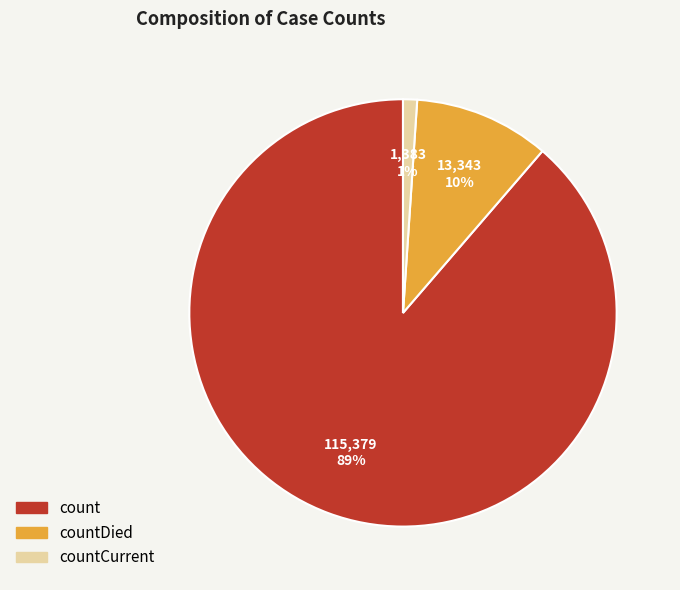

Is there any slice that represents more than half of the pie?

Yes